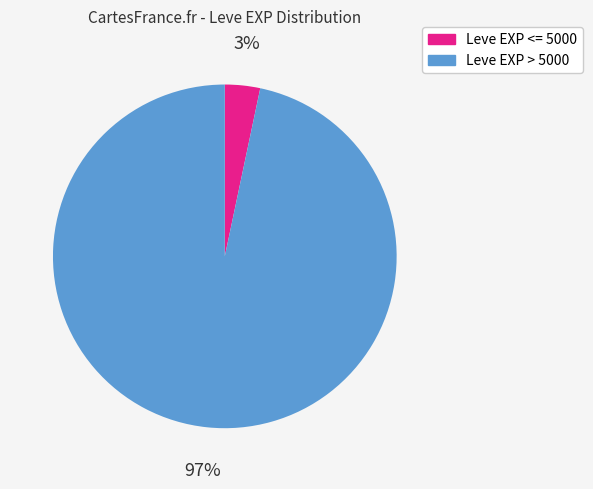

Does any single category account for the majority?

Yes